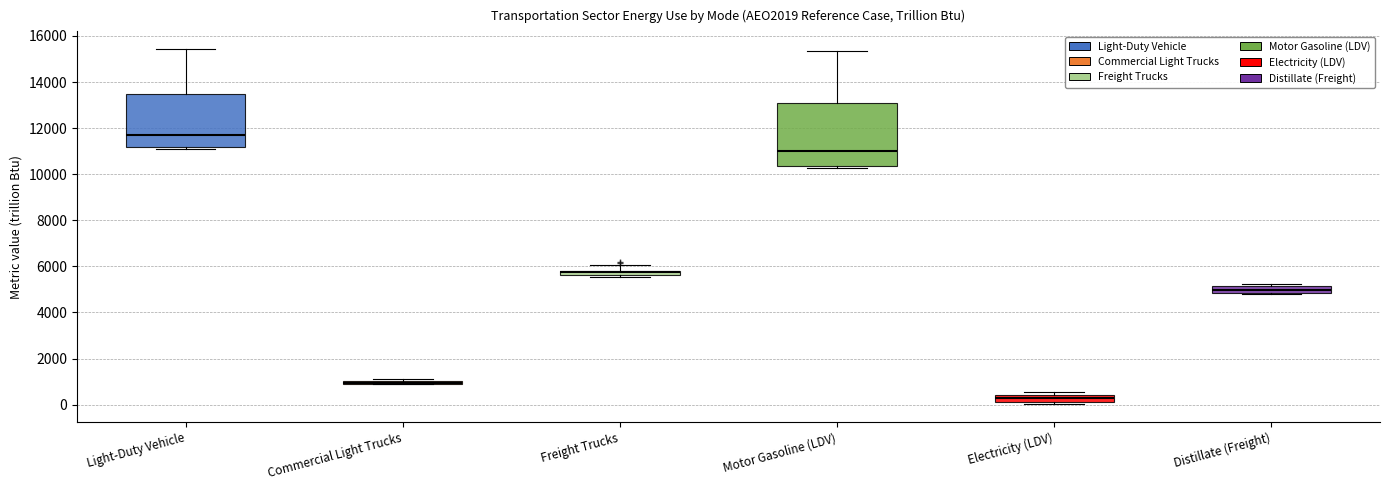

Where is the upper edge of the box for Electricity (LDV) on the y-axis? The values are not printed on the chart, so give them approximately, as read against the axis.

400